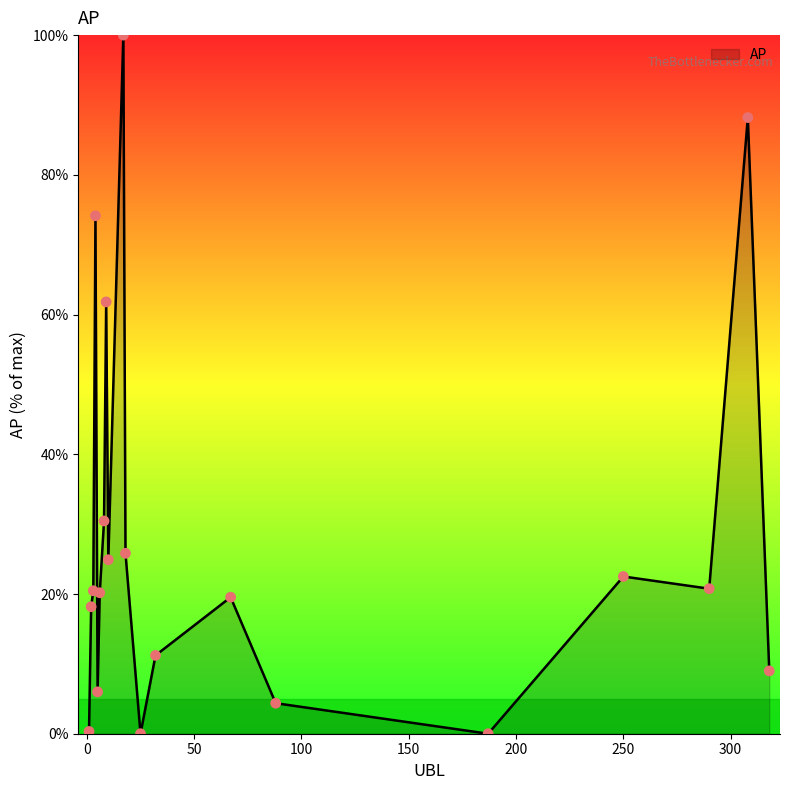

What is the difference between the maximum and minimum values?

100.0